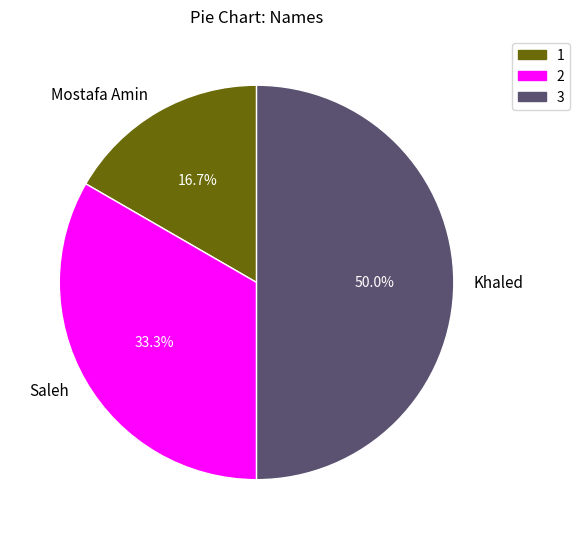

Does 2 represent more than half of the total?

No